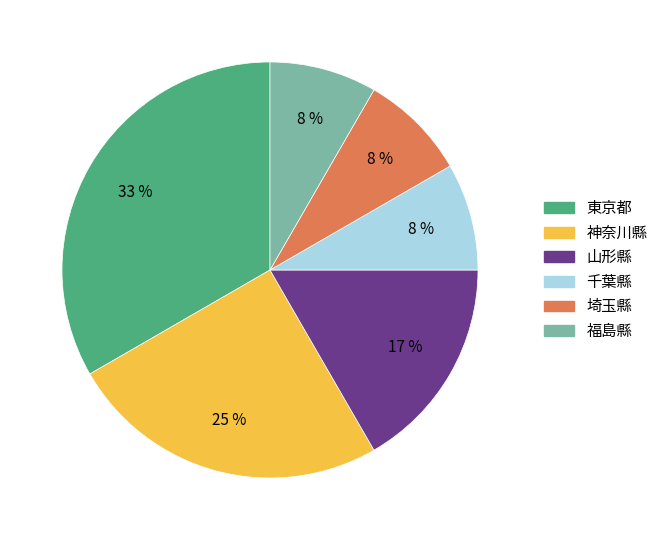

Which has a higher value, 神奈川縣 or 東京都?

東京都